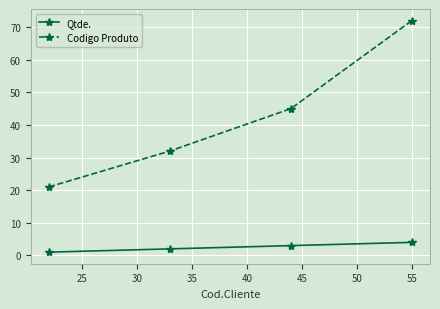

What is the maximum value for Codigo Produto?

72